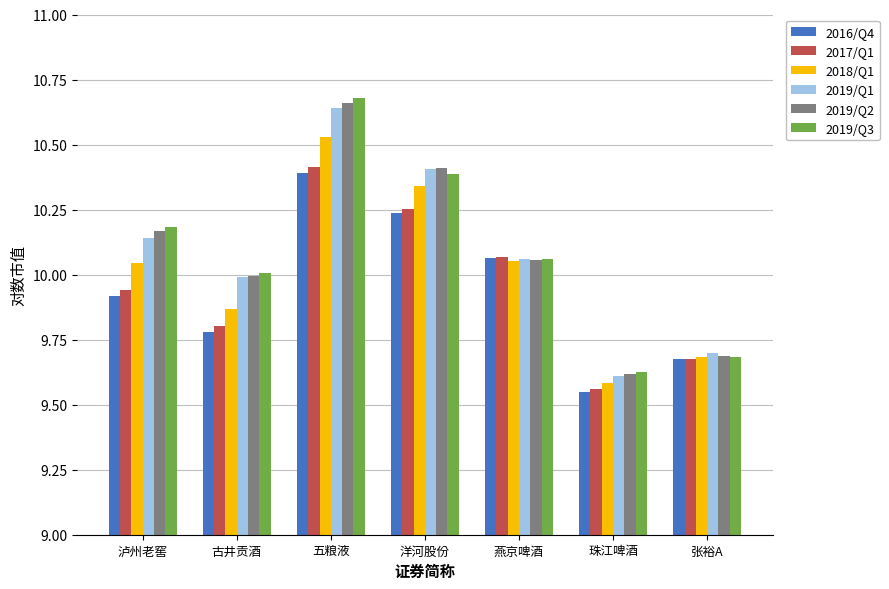

What is the sum of all 2016/Q4 values?

69.6